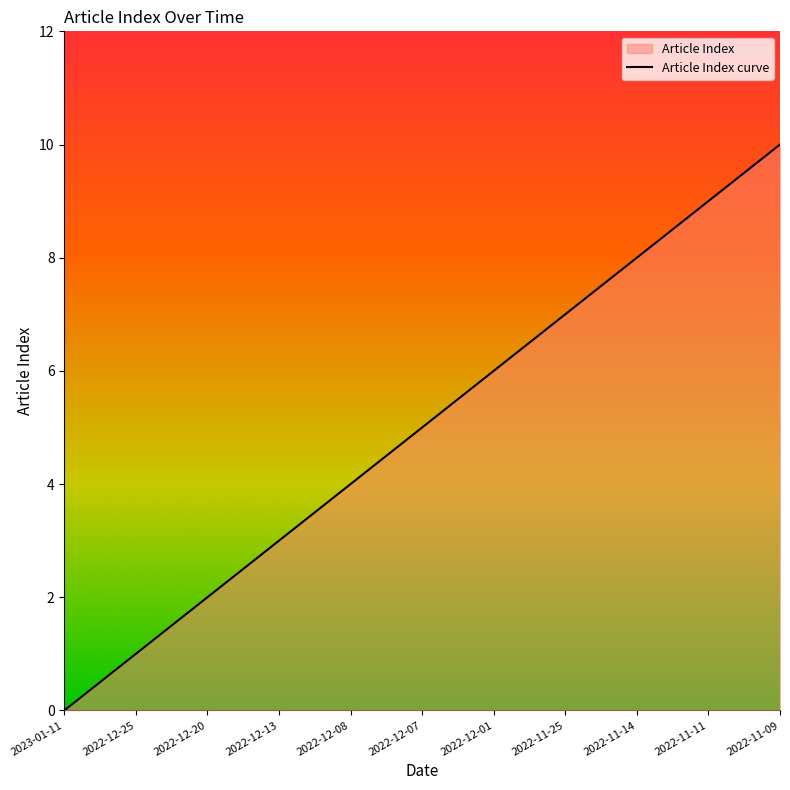

Does the chart display data point markers on the line(s)?

No